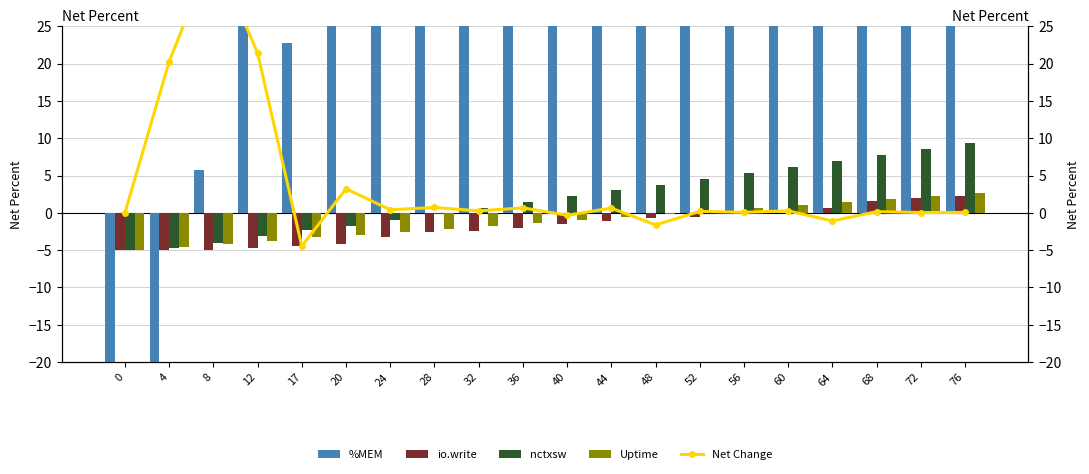

How many data points in Uptime are above -1?

9